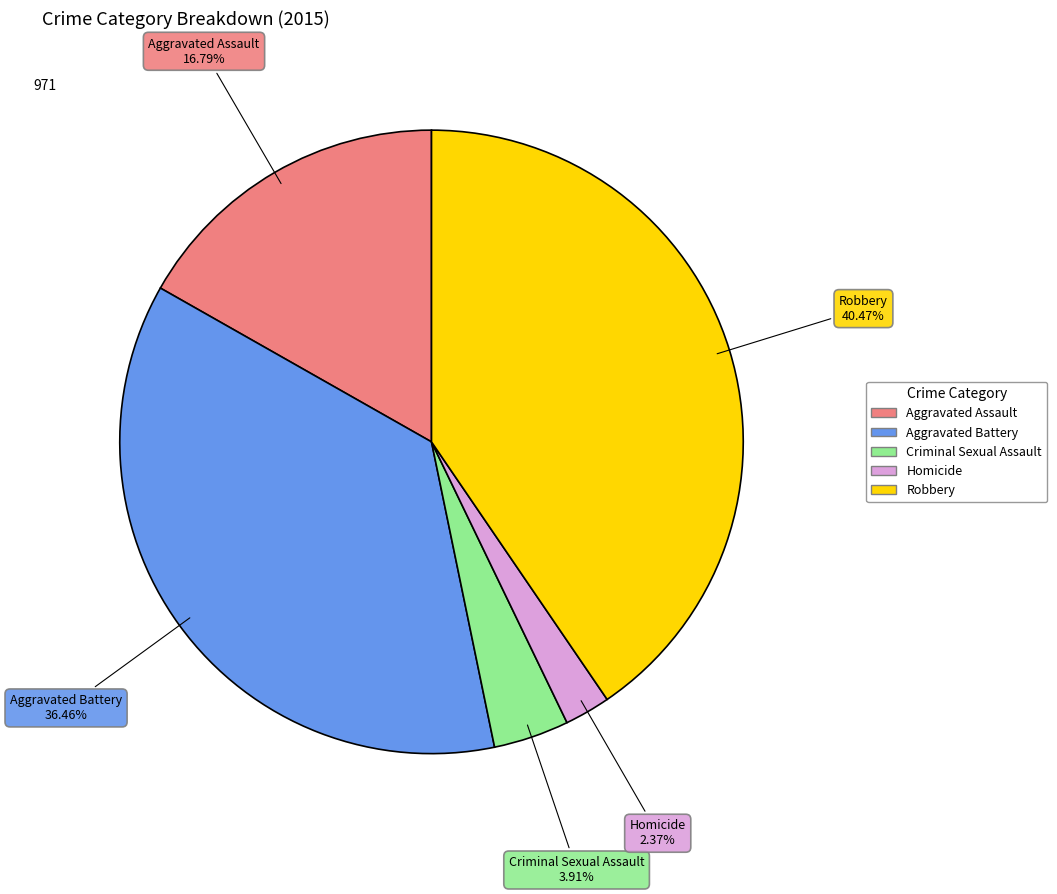

Do Homicide and Criminal Sexual Assault together represent more than half of the pie?

No